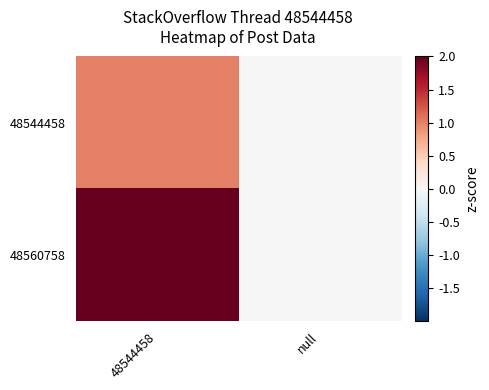

Reading right to left, what are all the values shown in this chart?

48544458: null=0	48544458=1
48560758: null=0	48544458=2